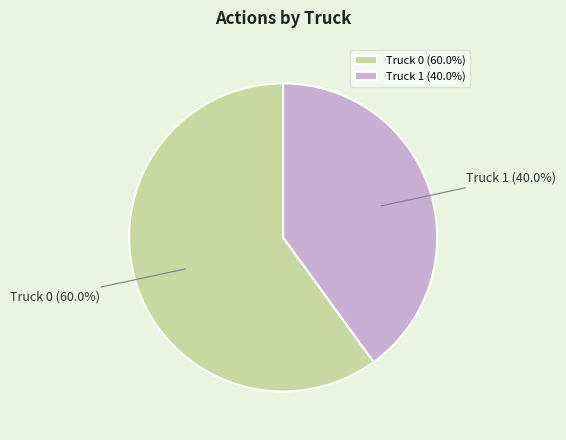

To the nearest percent, what is the difference between the Truck 0 and Truck 1 slice percentages?

20%